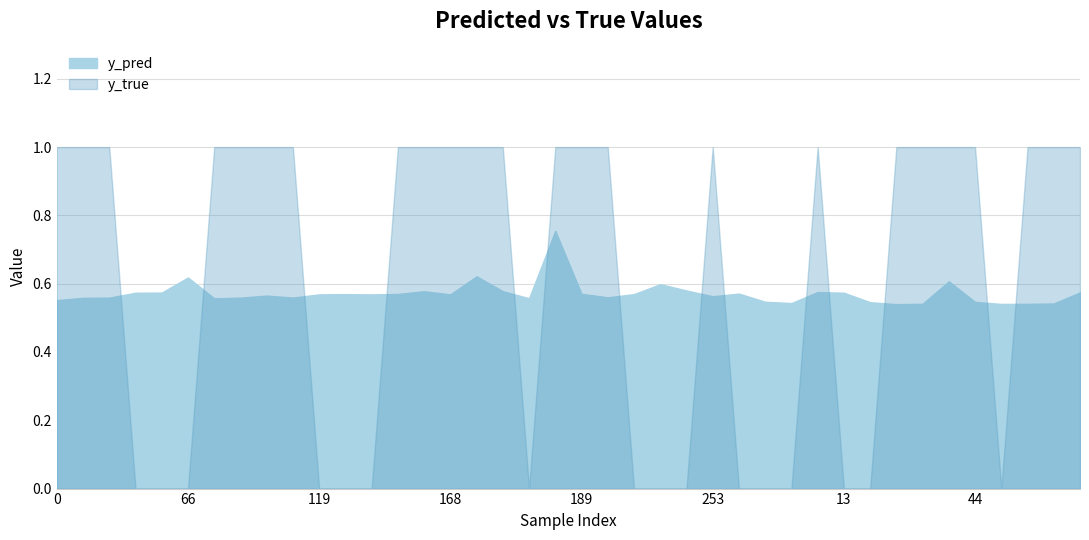

At which category is the sum across all series the highest?

186